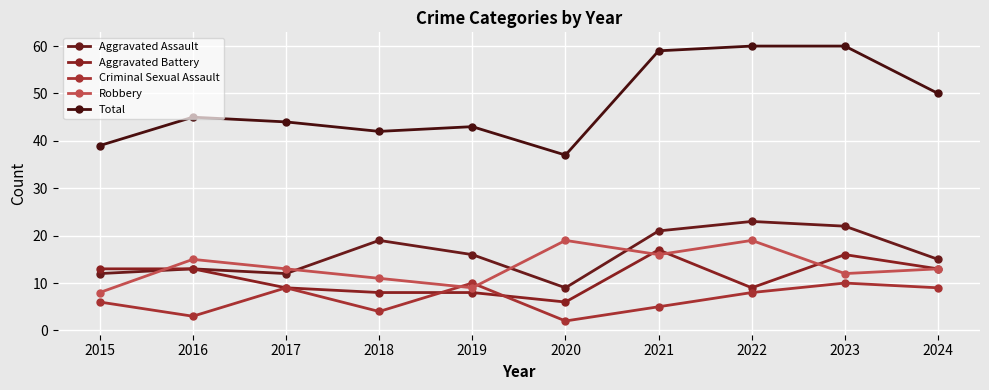

How many categories are shown in the chart?

10